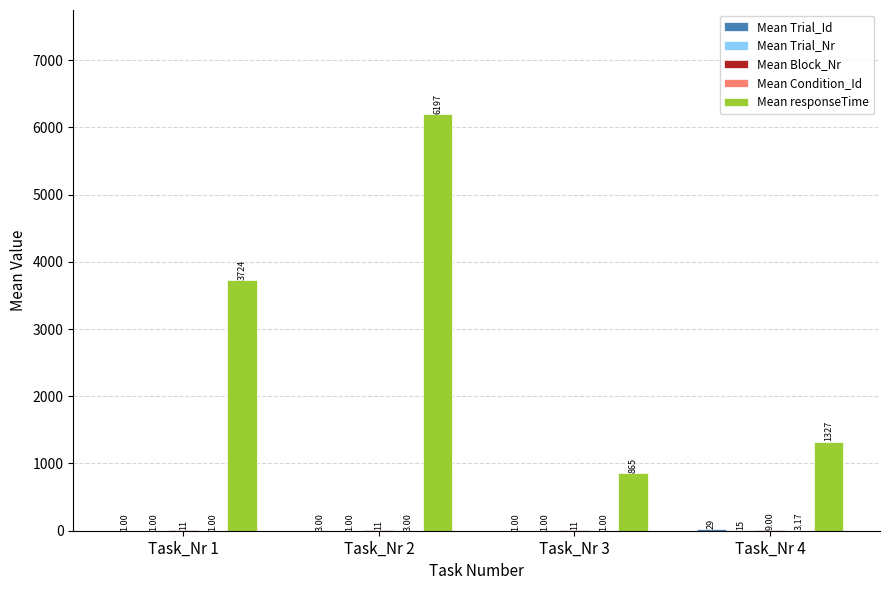

How many series are shown in this chart?

5